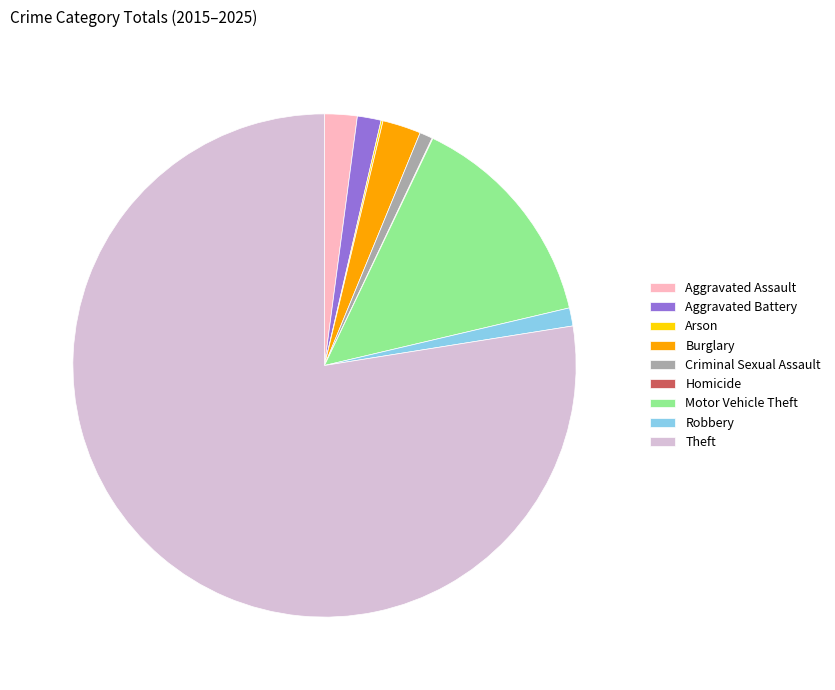

Is the sum of Aggravated Assault and Robbery greater than half?

No